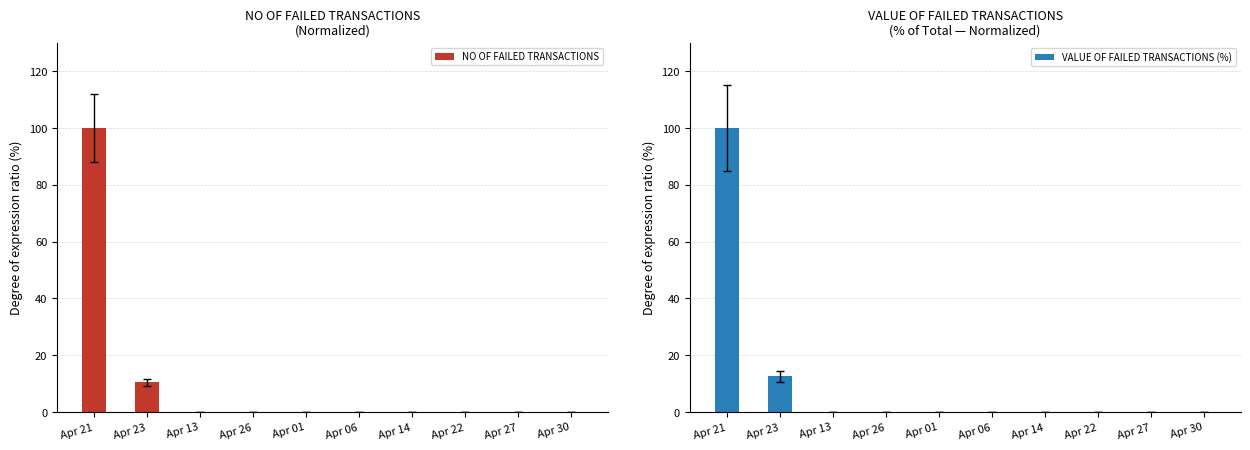

What is the label of the 2nd bar from the right?

Apr 27